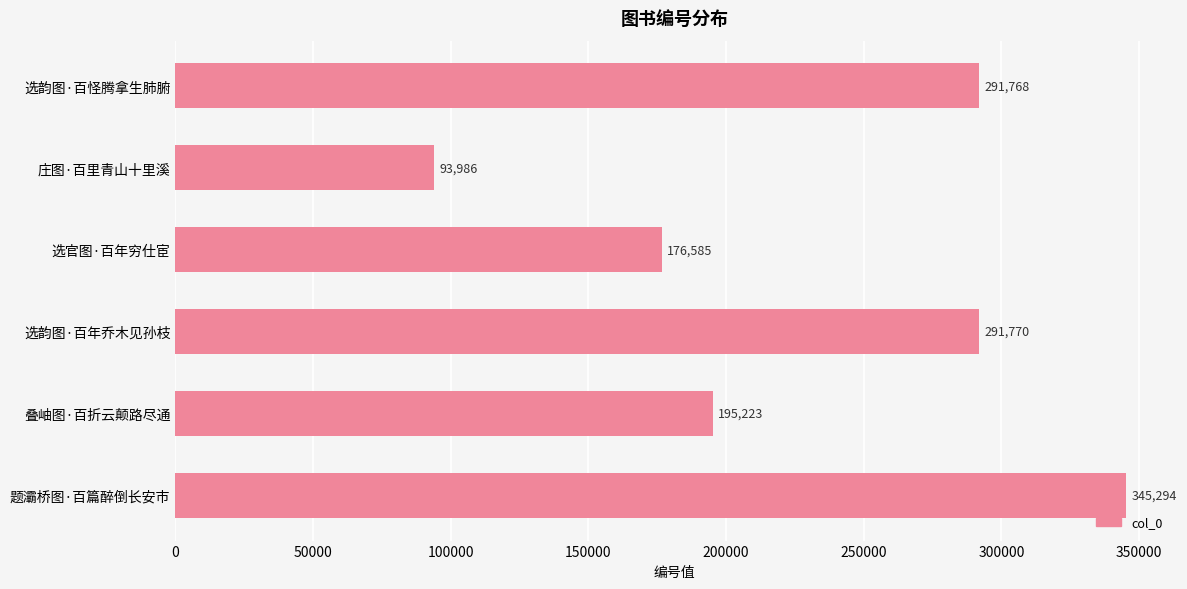

Where is the data nearest to the value 219640?

叠岫图·百折云颠路尽通